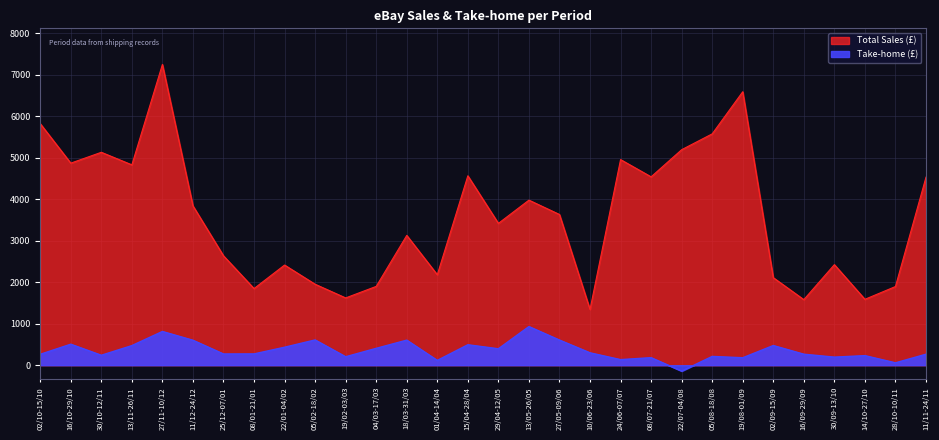

At which label is Total Sales closest to 4299?

11/11-24/11